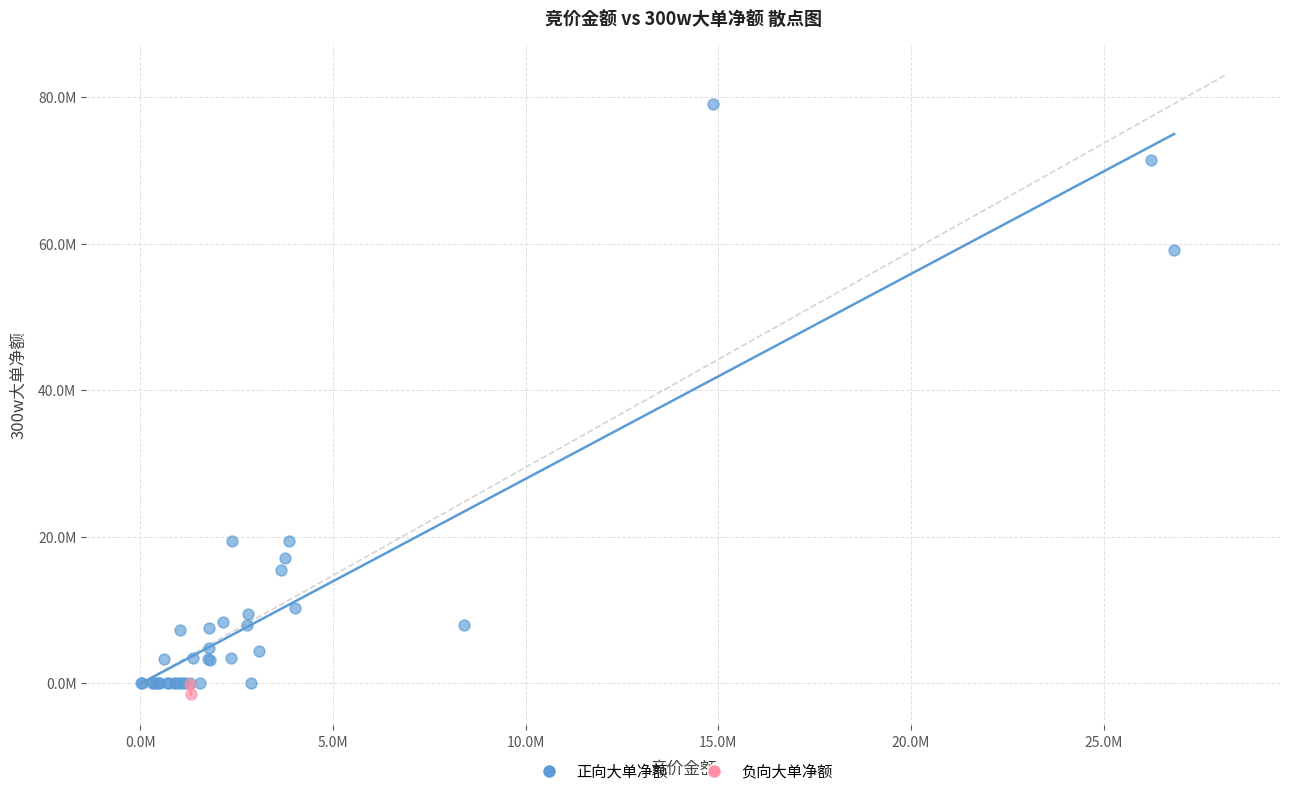

Which series has the widest spread of Y values?

正向大单净额